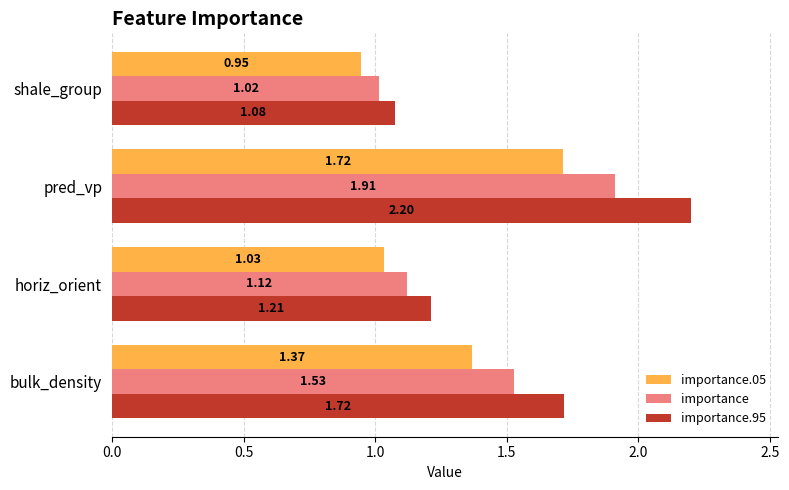

Rank the series by their maximum value, from highest to lowest.

importance.95, importance, importance.05